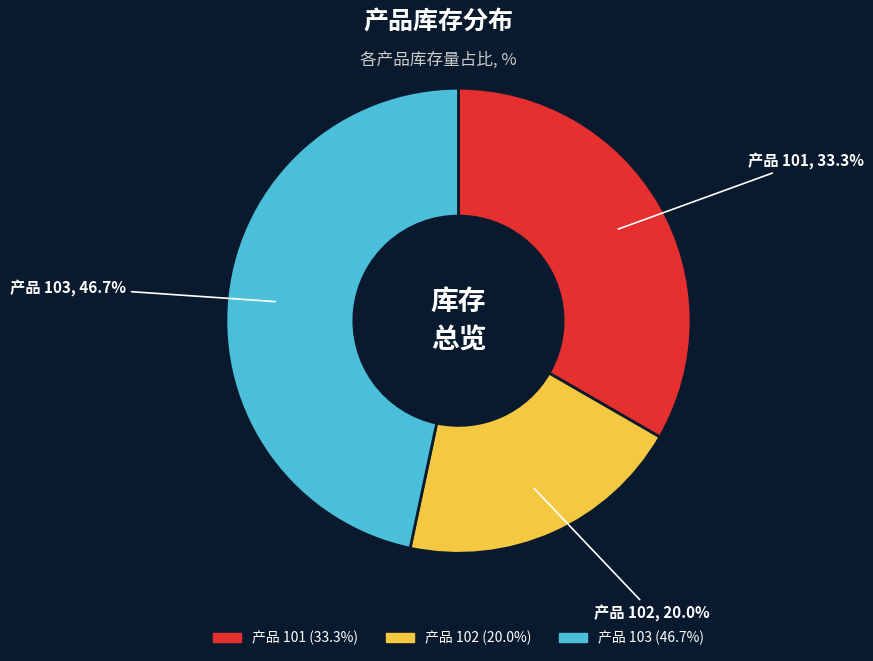

Does any single category account for the majority?

No